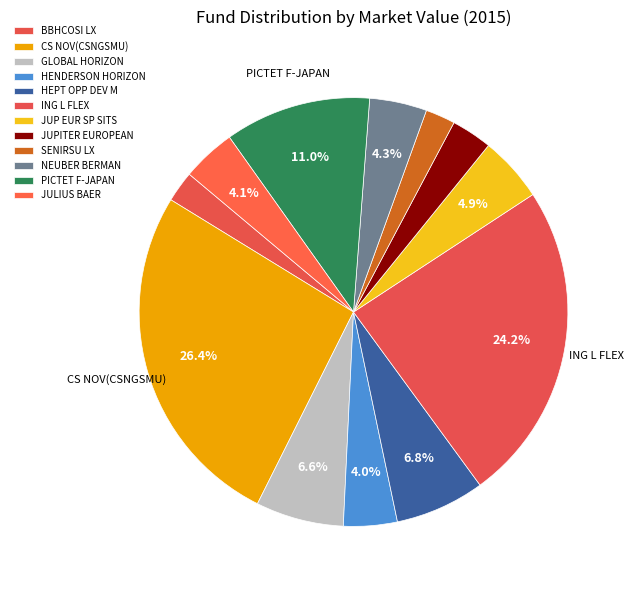

What percentage is NOT represented by CS NOV(CSNGSMU)?

73.6%